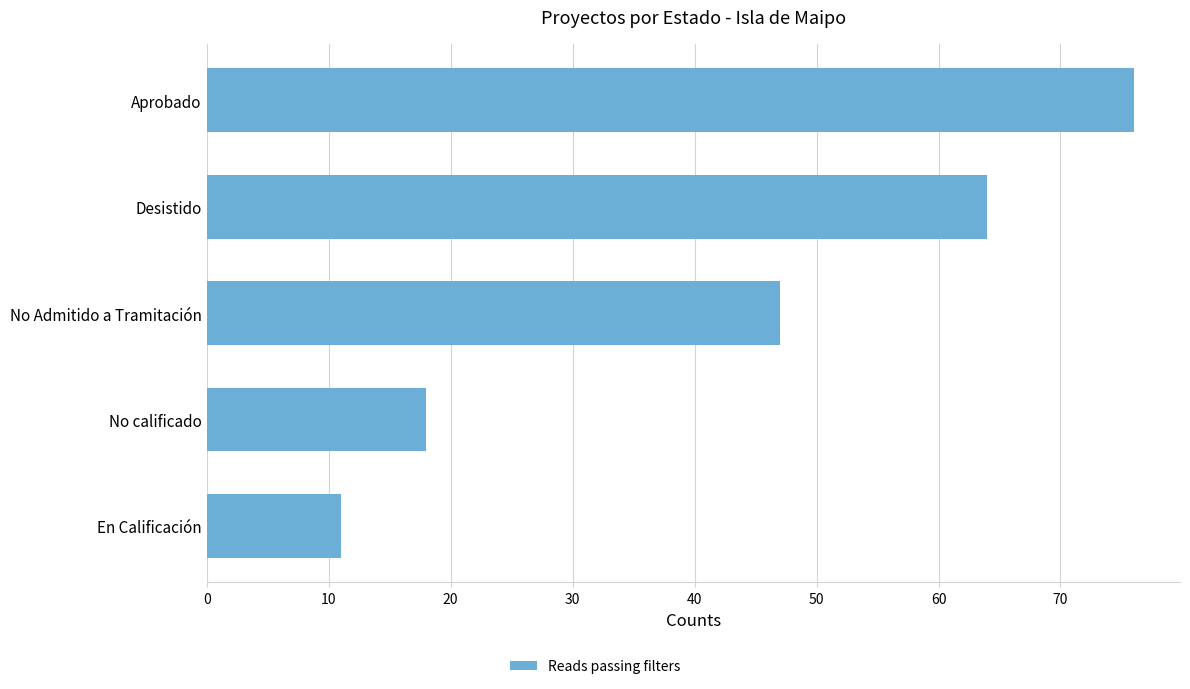

What is the greatest value displayed?

76